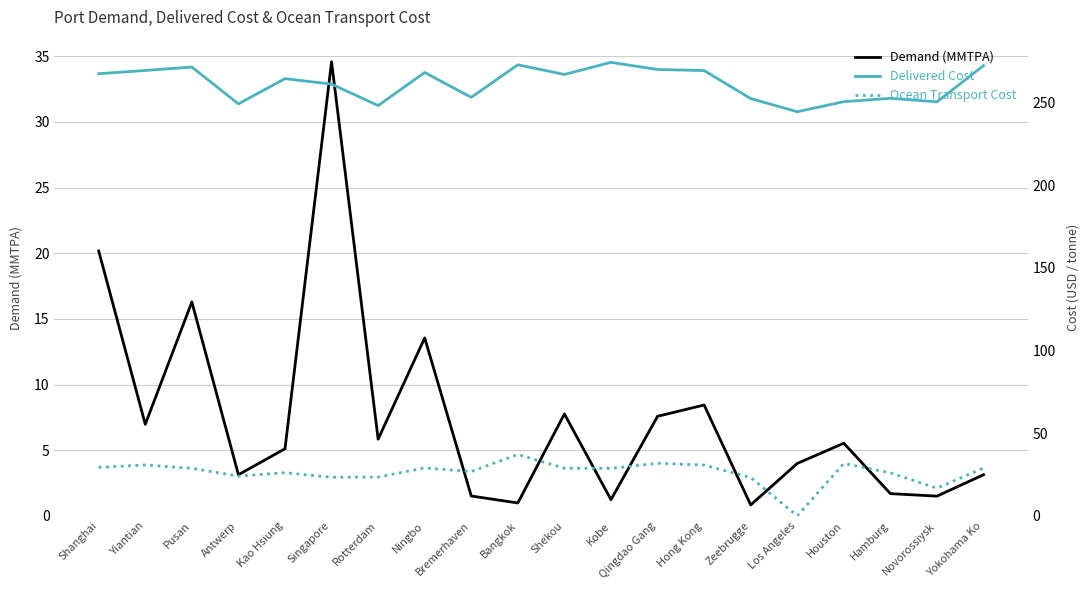

At which category does the chart reach its peak across all series?

Kobe